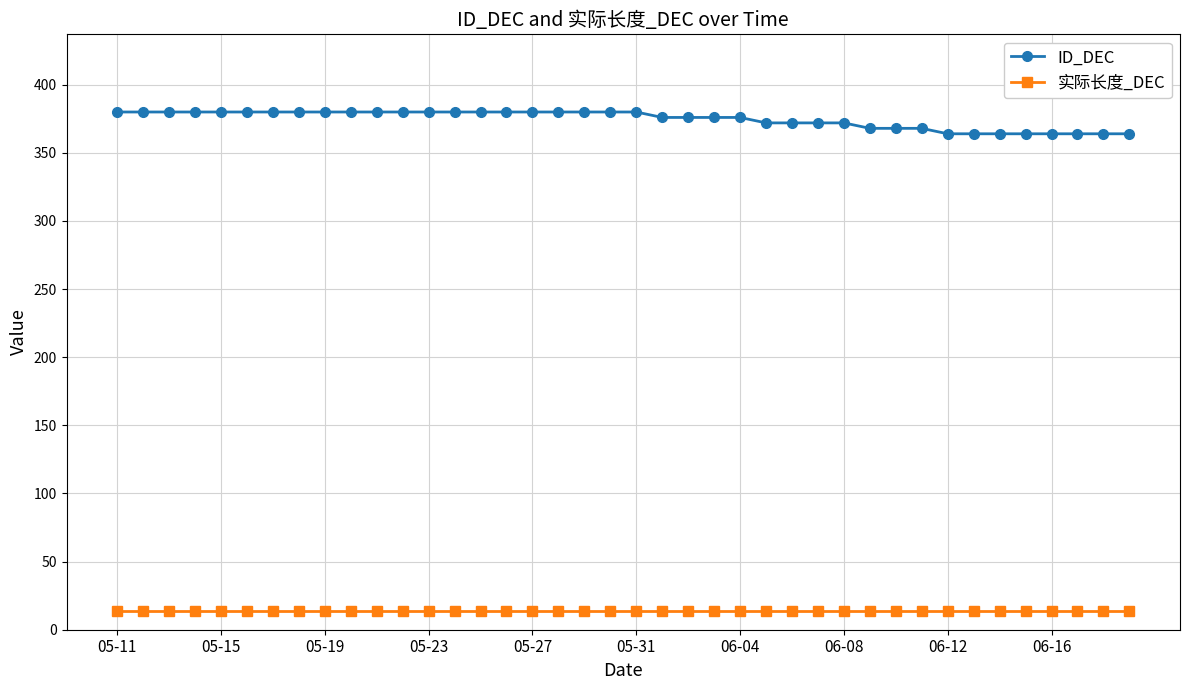

At how many categories does at least one series exceed 170?

40